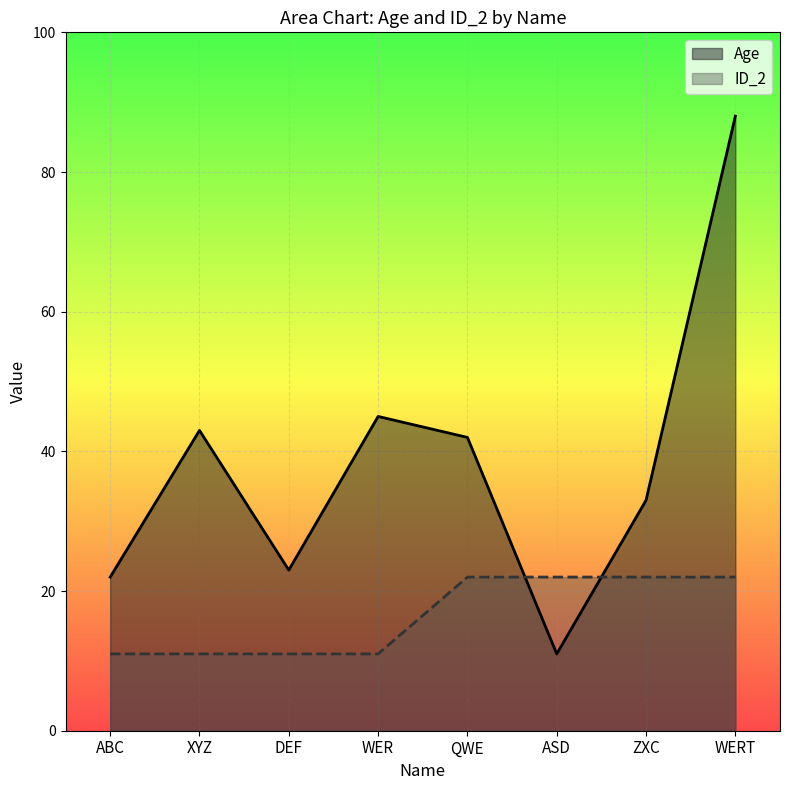

True or false: Age has a value of 73 at WER.

False